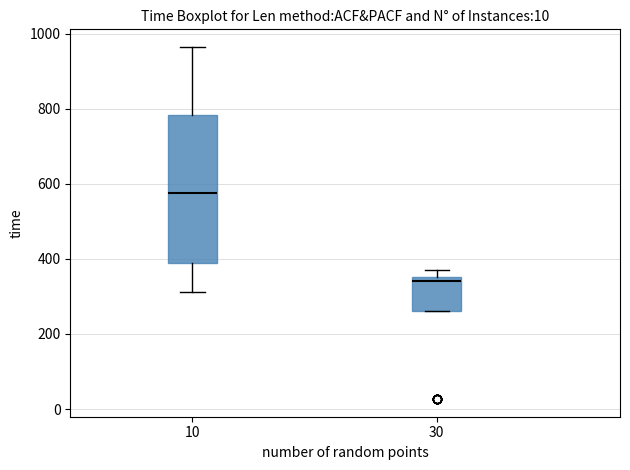

Which box is the tallest, from its lower edge to its upper edge?

10